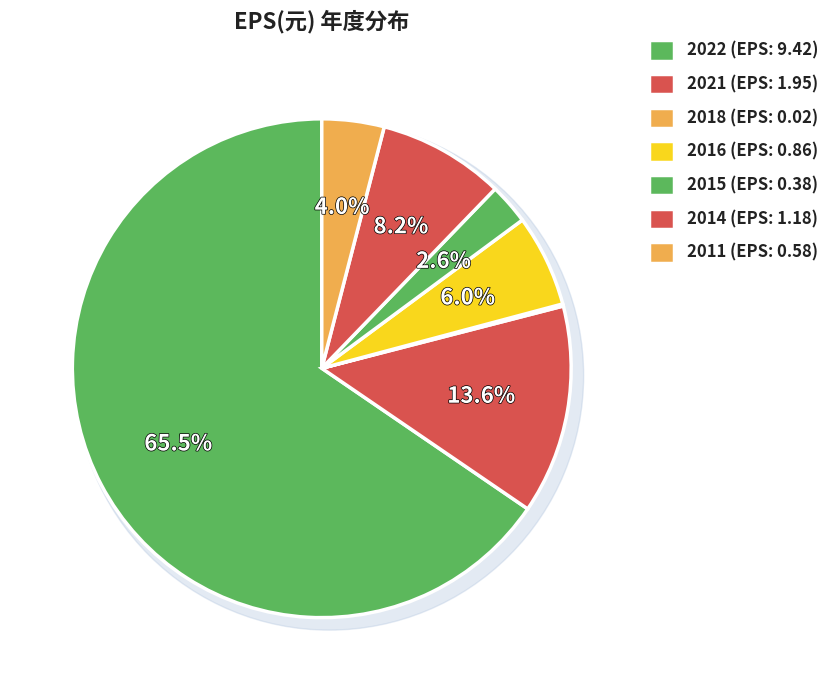

Does 2019 represent more than half of the total?

No